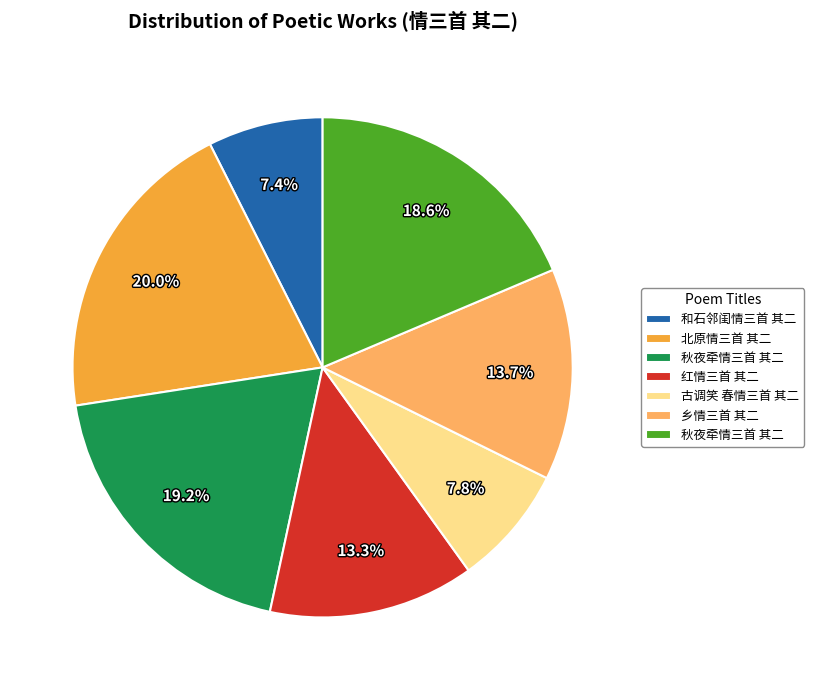

Is there a majority slice in this chart?

No